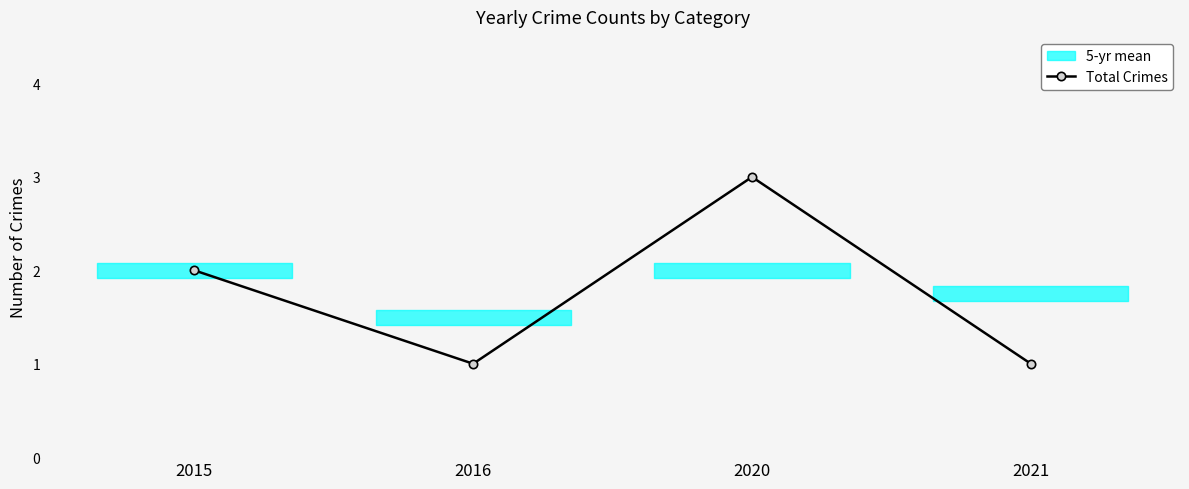

At which category does the chart reach its minimum across all series?

2016